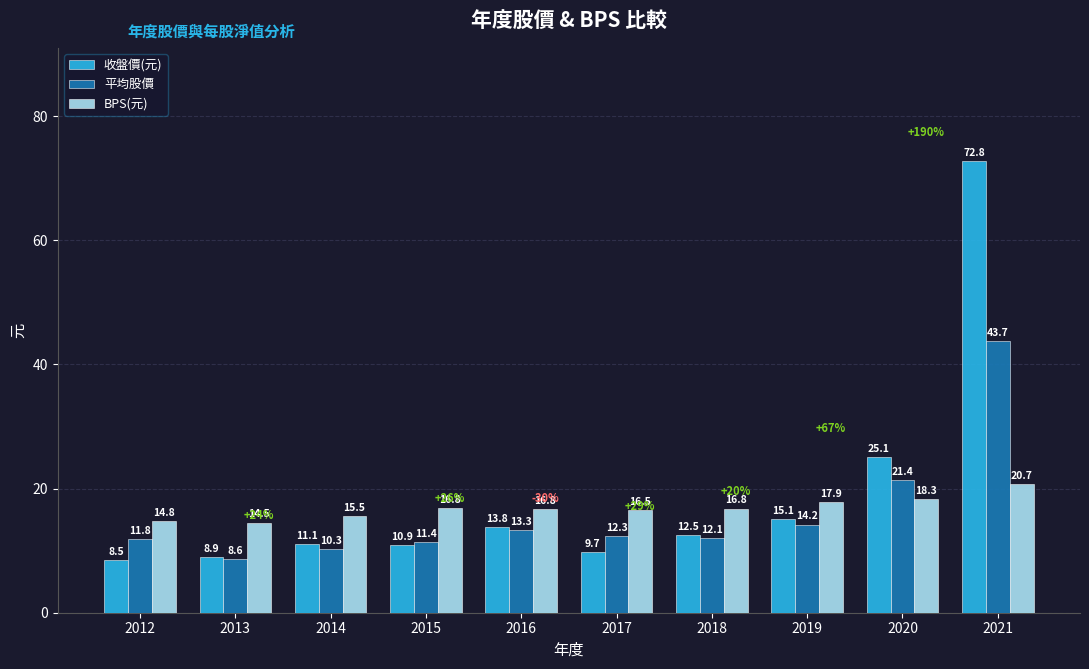

Reading right to left, extract all data points from this chart.

收盤價(元): 72.8	25.1	15.1	12.5	9.7	13.8	10.9	11.1	8.9	8.5
平均股價: 43.7	21.4	14.2	12.1	12.3	13.3	11.4	10.3	8.6	11.8
BPS(元): 20.7	18.3	17.9	16.8	16.5	16.8	16.8	15.5	14.5	14.8